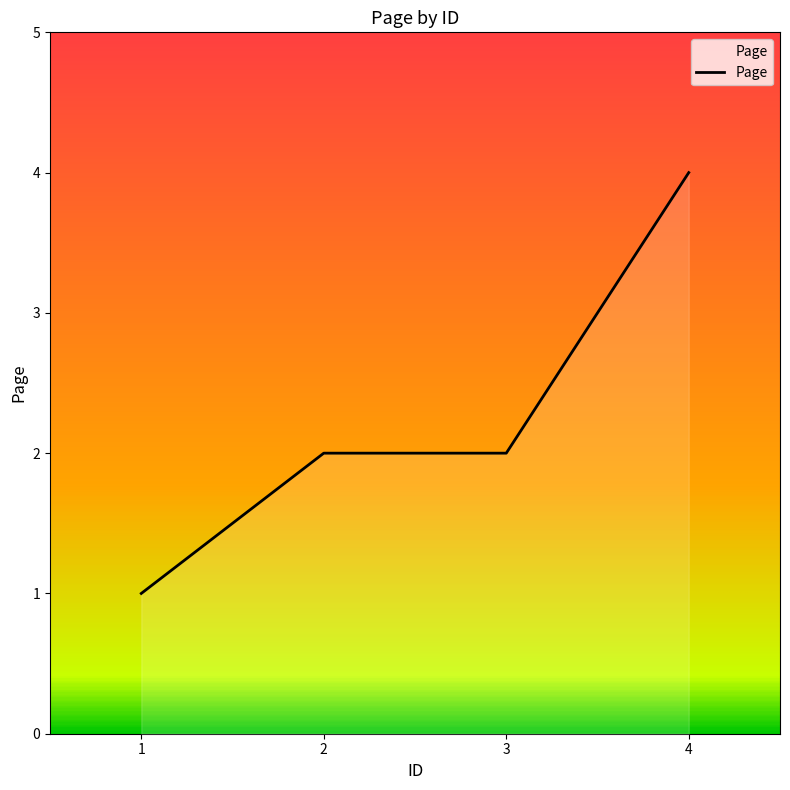

How many lines are shown in the chart?

1